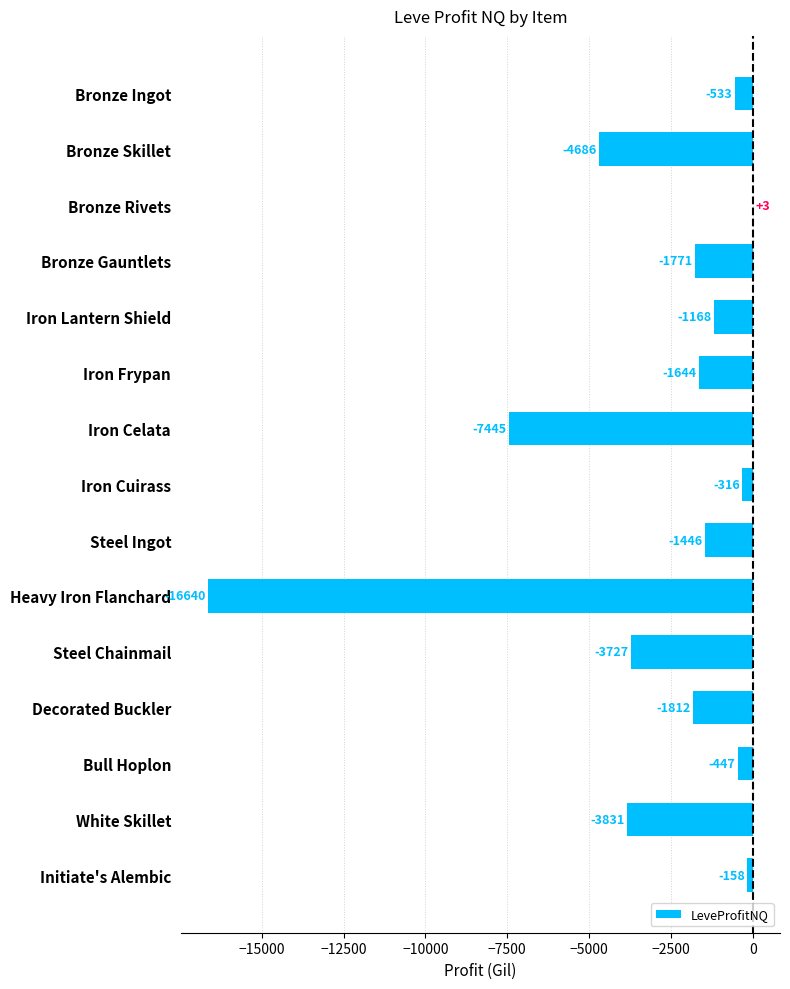

Is it true that the value at Iron Lantern Shield is -2067.5?

False